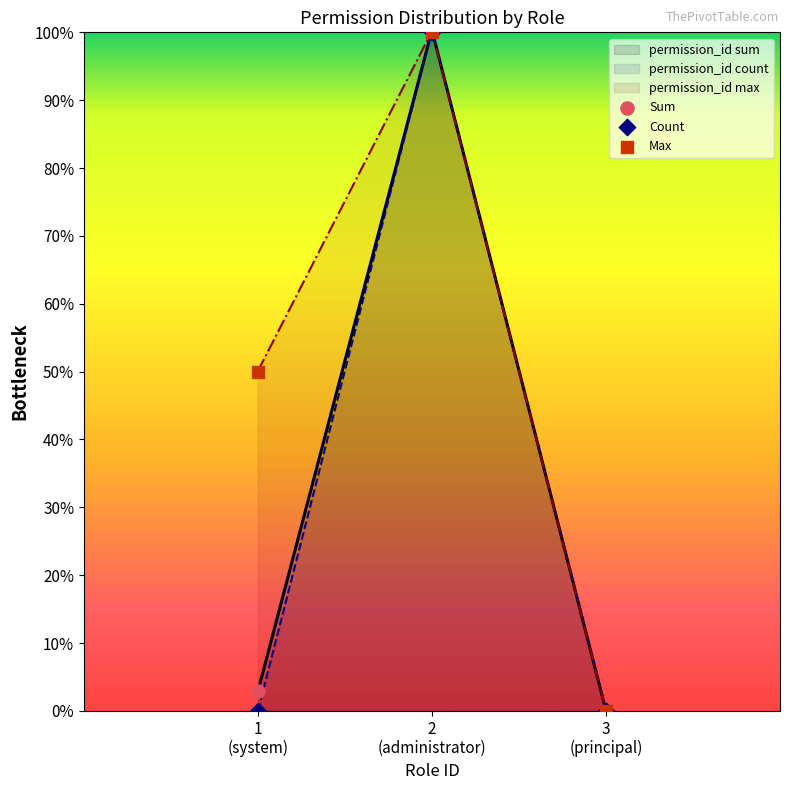

Which series has the widest spread of Y values?

Sum